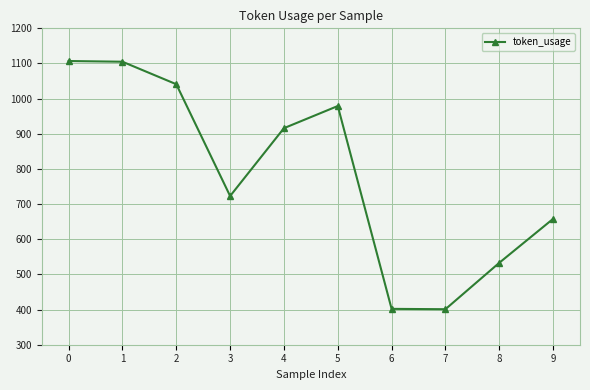

What is the change in value from 0 to 8?

-574